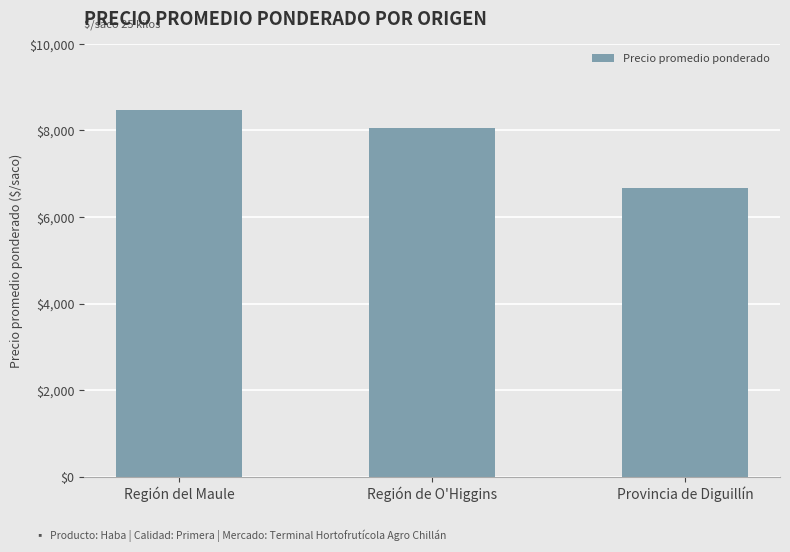

Reading left to right, transcribe all the data shown in this chart.

Región del Maule=8473	Región de O'Higgins=8064	Provincia de Diguillín=6671